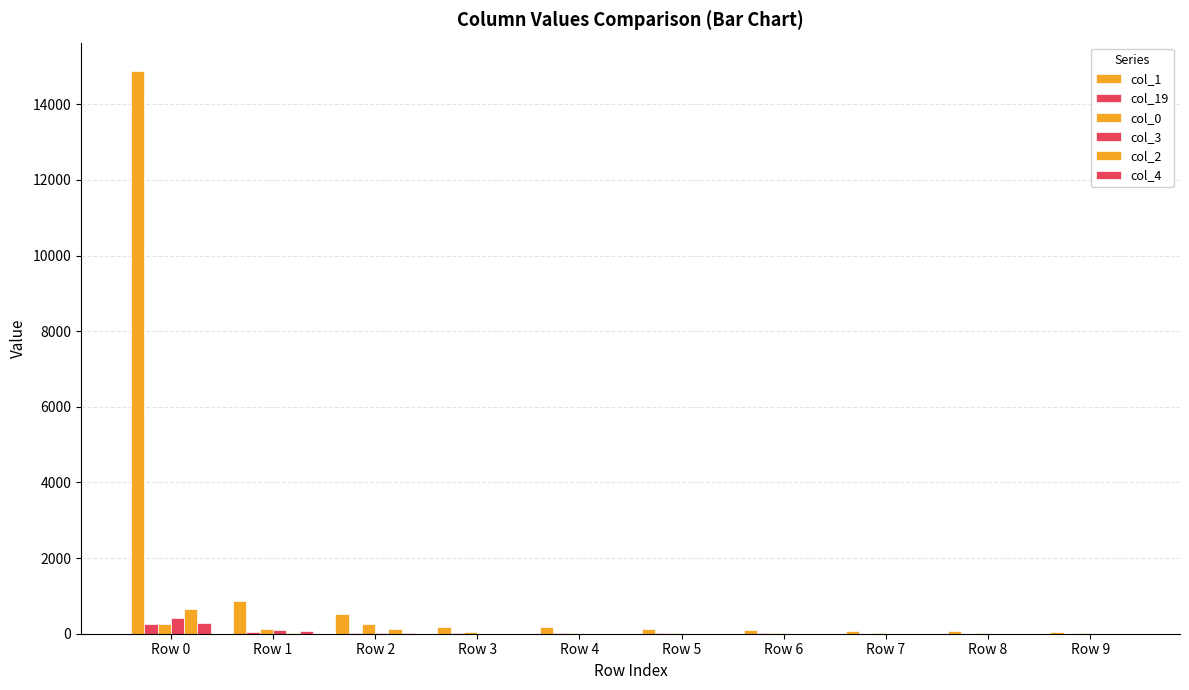

Are the bars horizontal?

No